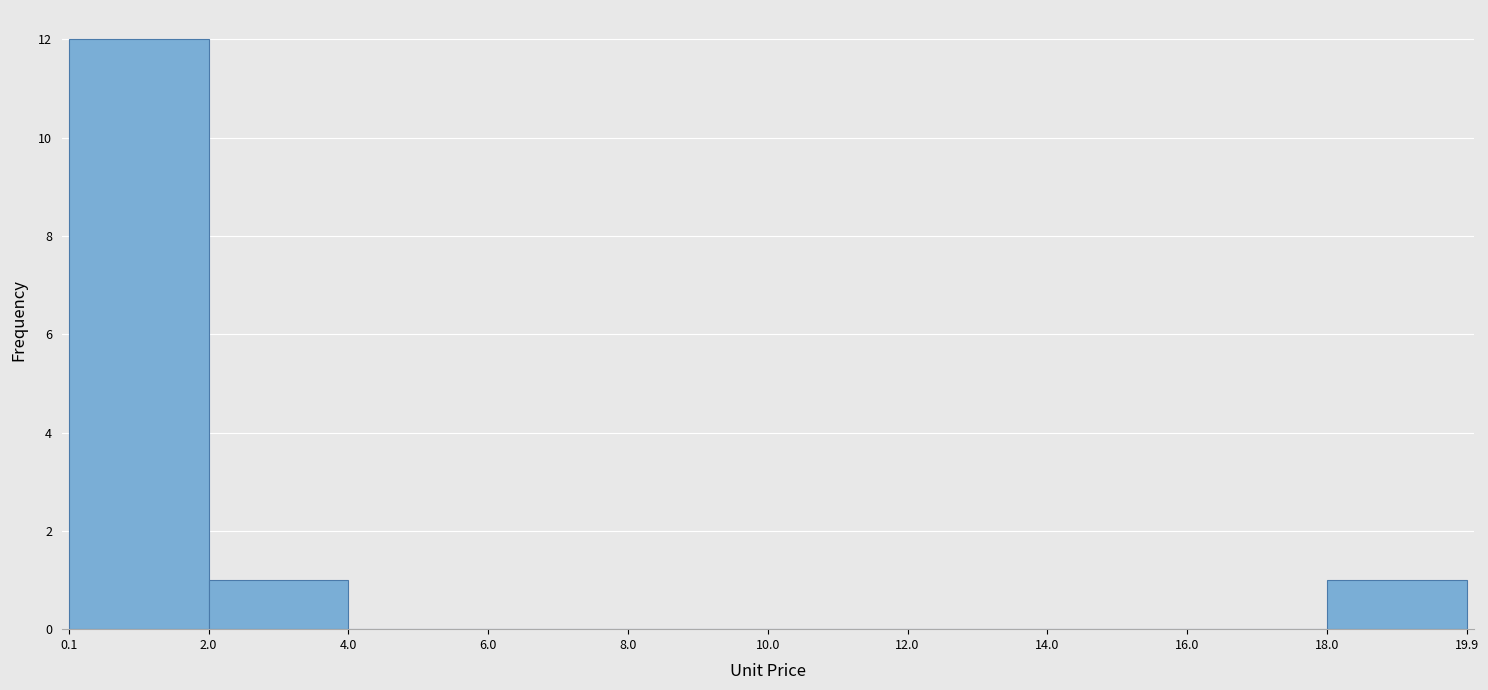

Reading left to right, transcribe this chart: for each bar, give the range it covers on the x-axis and its height. The values are not printed on the chart, so give them approximately, as read against the axis.

0.1 to 2.0: 12
2.0 to 4.0: 1
4.0 to 6.0: 0
6.0 to 8.0: 0
8.0 to 10.0: 0
10.0 to 12.0: 0
12.0 to 14.0: 0
14.0 to 16.0: 0
16.0 to 18.0: 0
18.0 to 19.9: 1